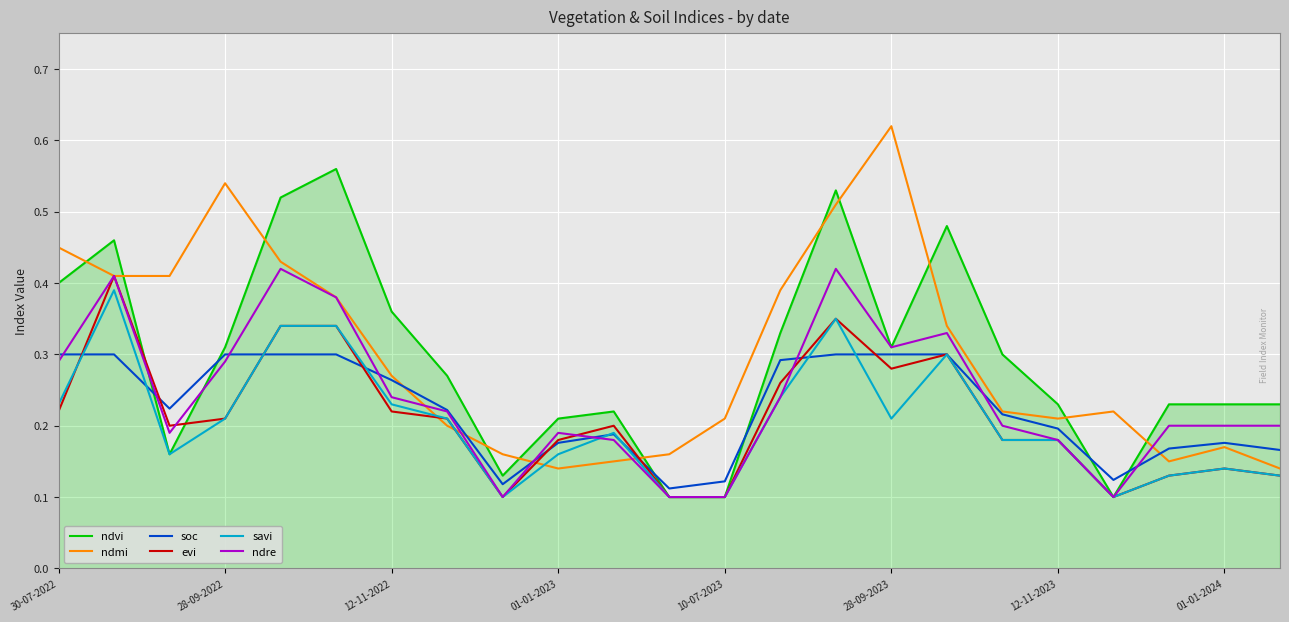

How many intersections are there between ndmi and ndvi?

11